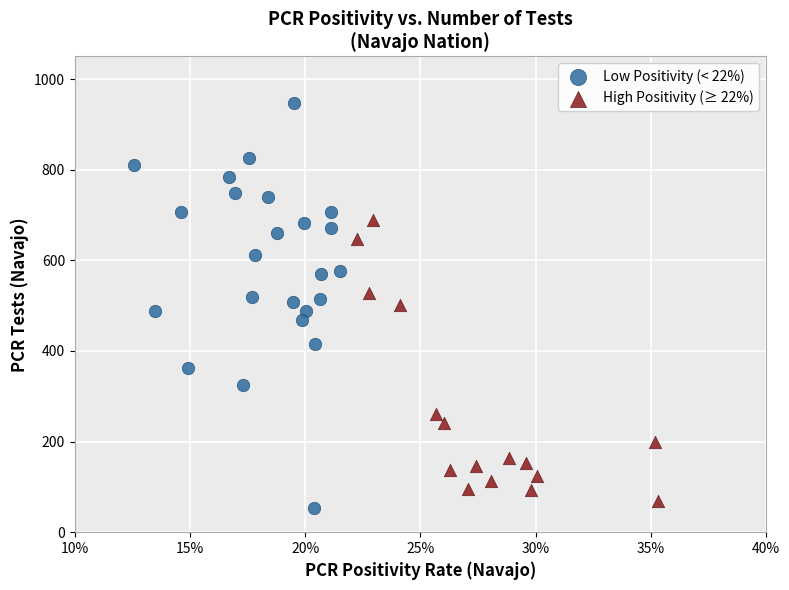

Which series has the largest Y range (max minus min)?

Low Positivity (< 22%)